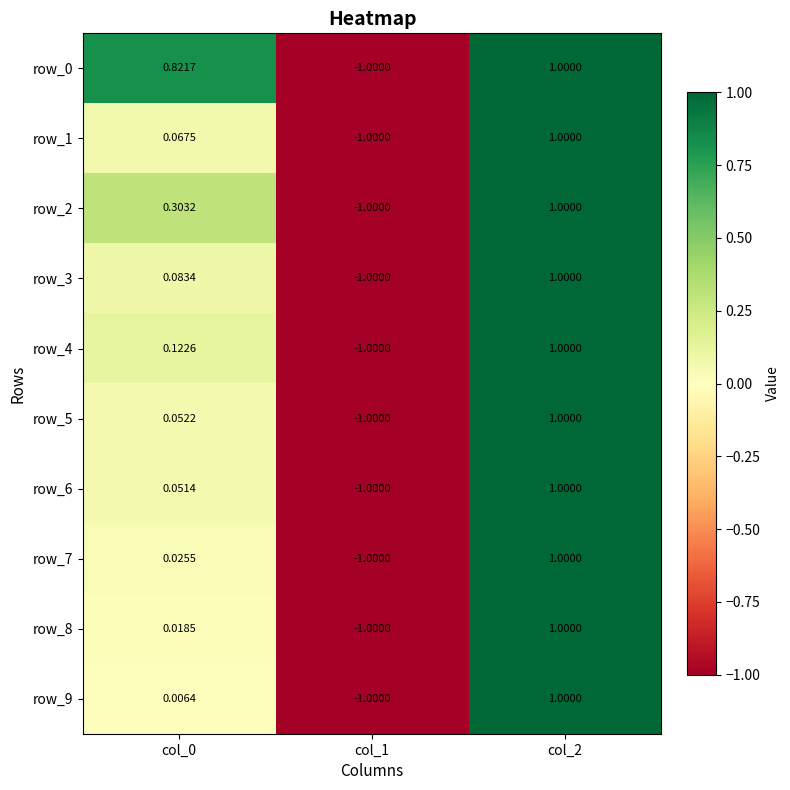

Is the value of row_6 at col_1 greater than the value of row_5 at col_2?

No